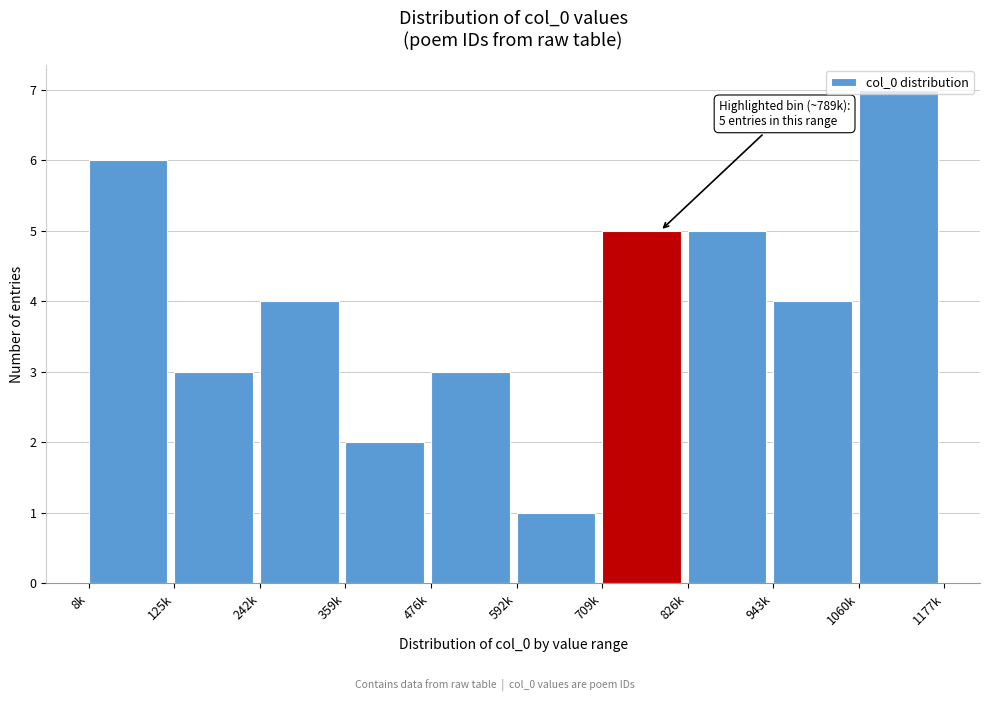

Which has a higher value, 242k or 709k?

709k